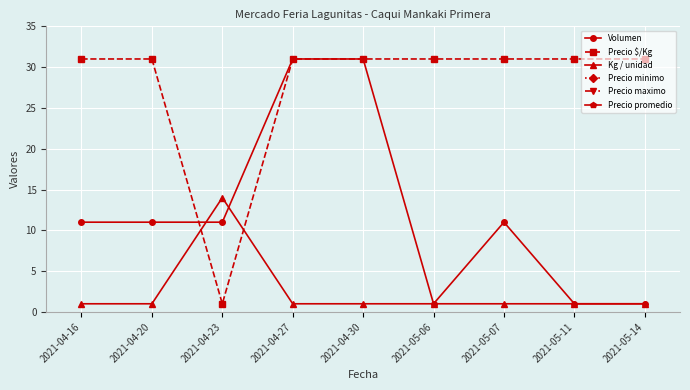

Which has a higher value, 2021-05-06 or 2021-04-27?

2021-04-27